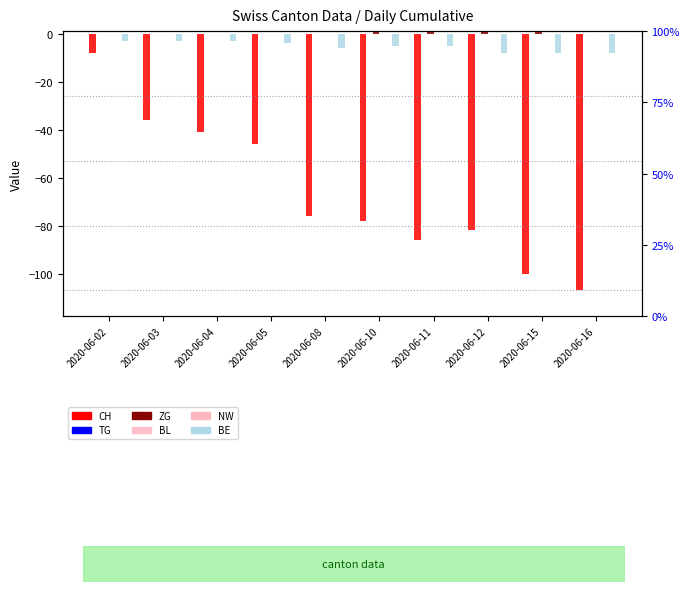

At which category is the sum across all series the highest?

2020-06-02